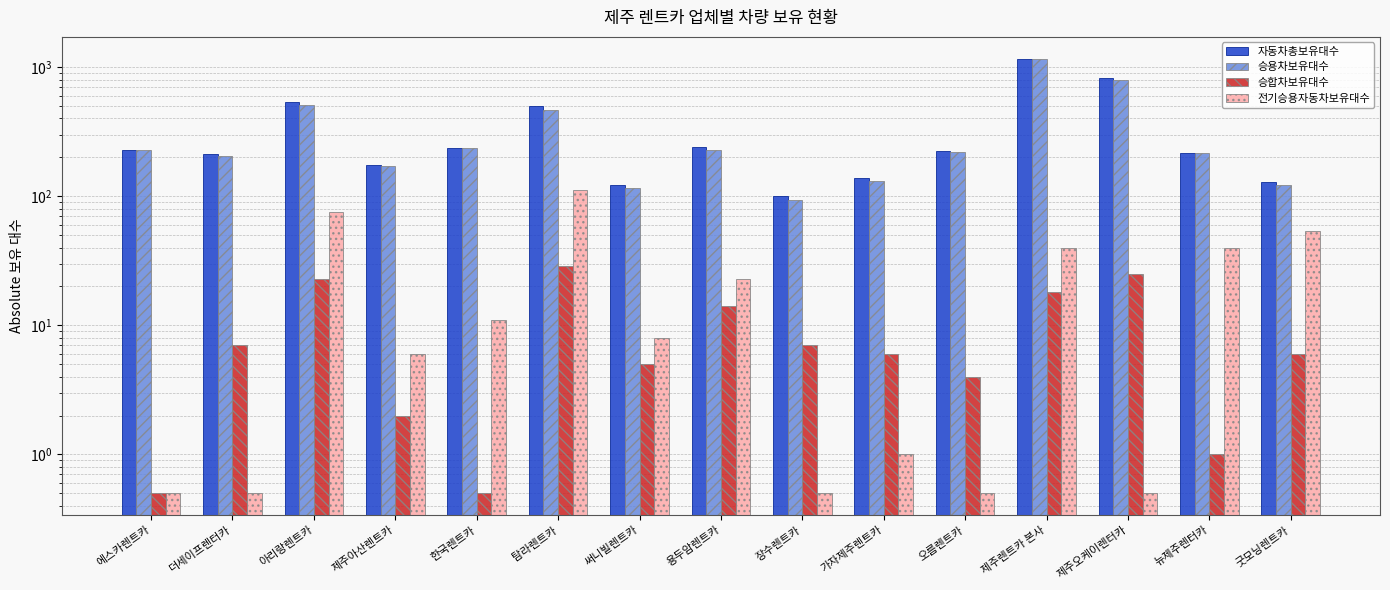

What is the minimum value for 승합차보유대수?

0.5